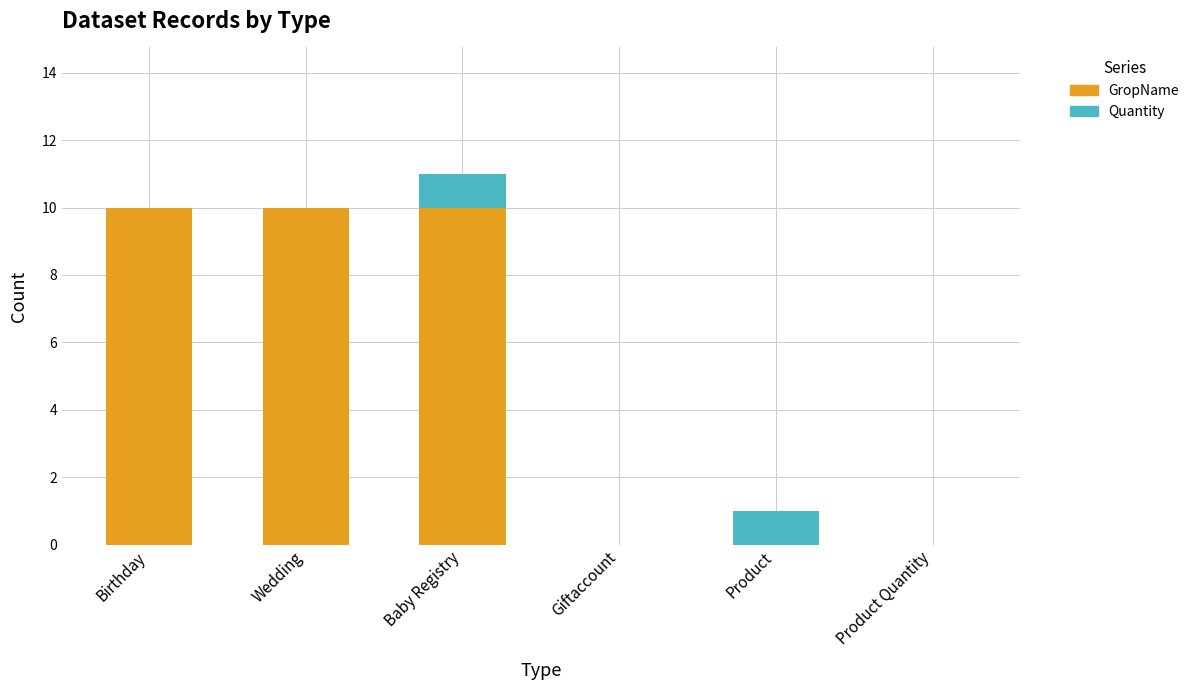

What is the sum of all GropName values?

30